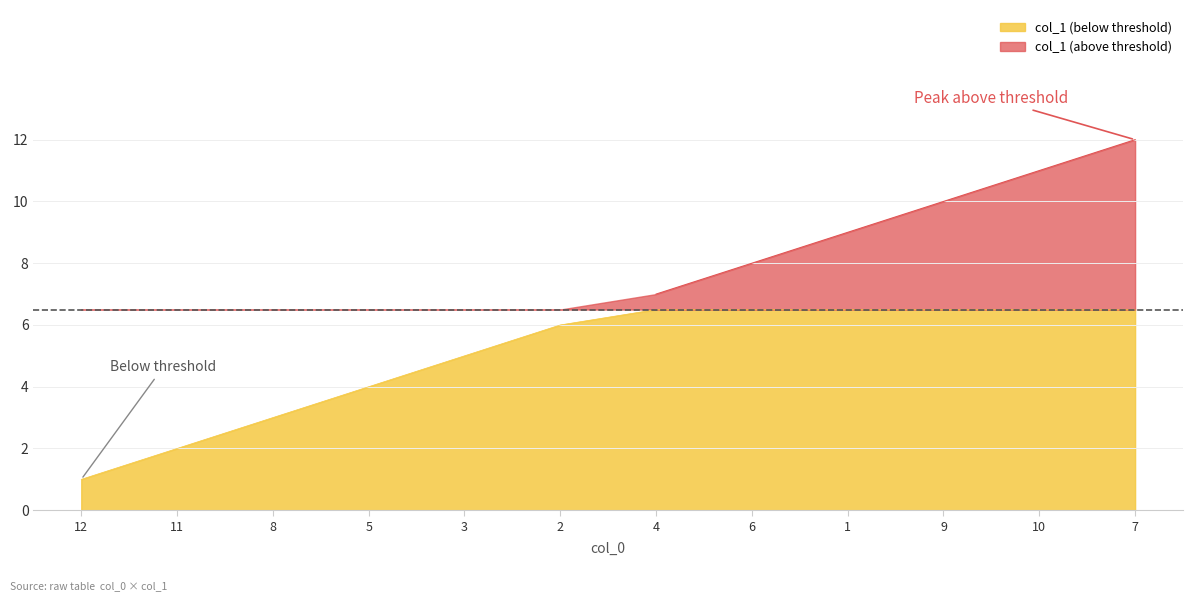

True or false: the data shows 2 at 1.

False